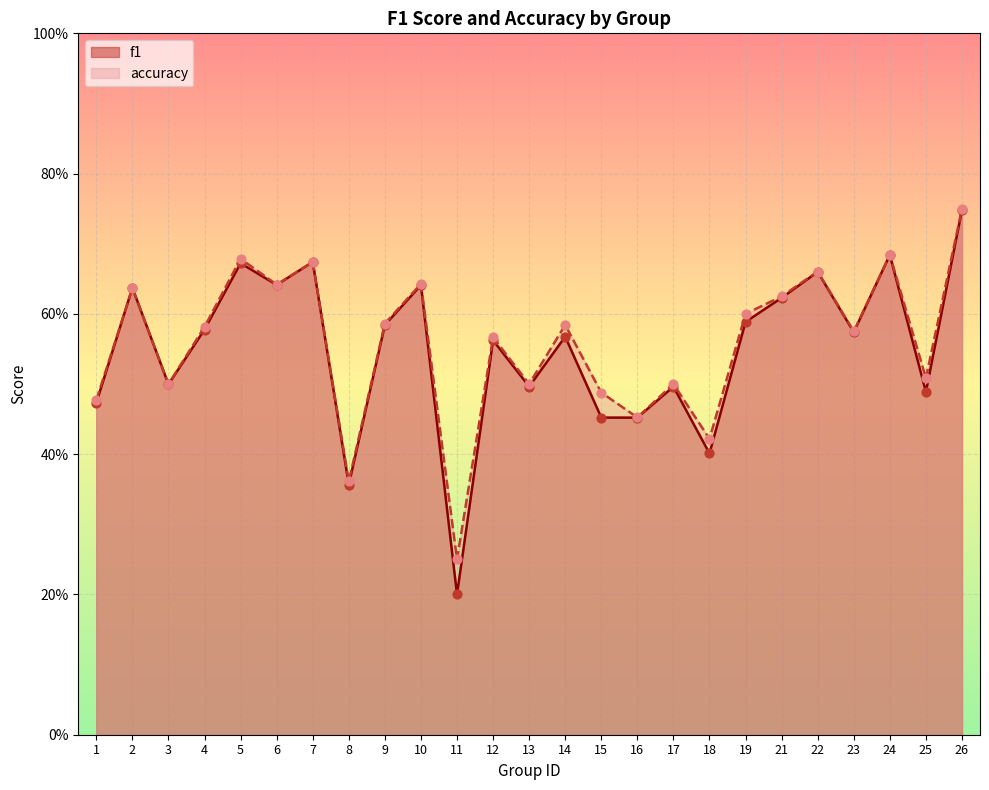

Which series contains the lowest Y value?

f1